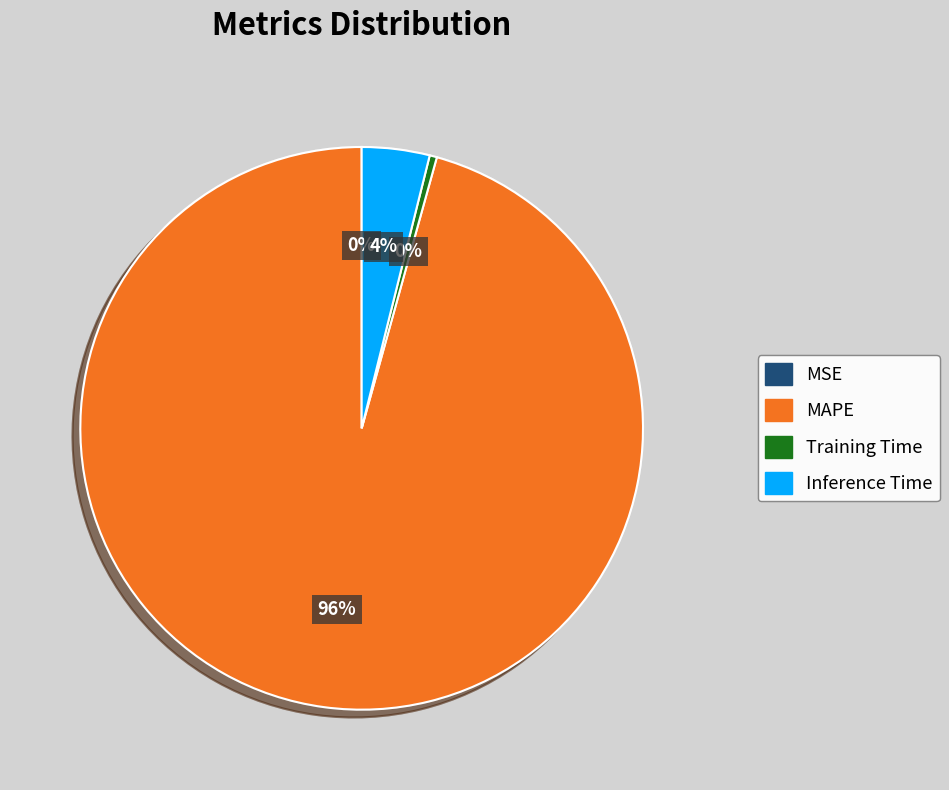

The MAPE slice represents 83% of the pie. True or false?

False